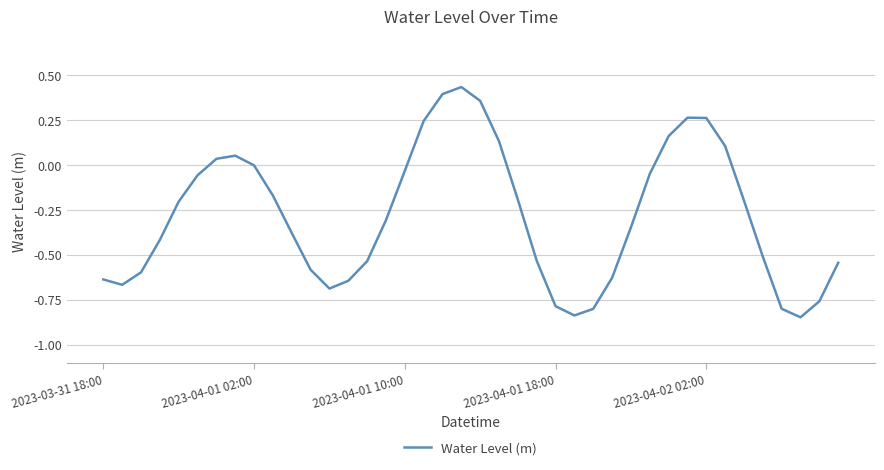

What is the minimum value shown in the chart?

-0.8